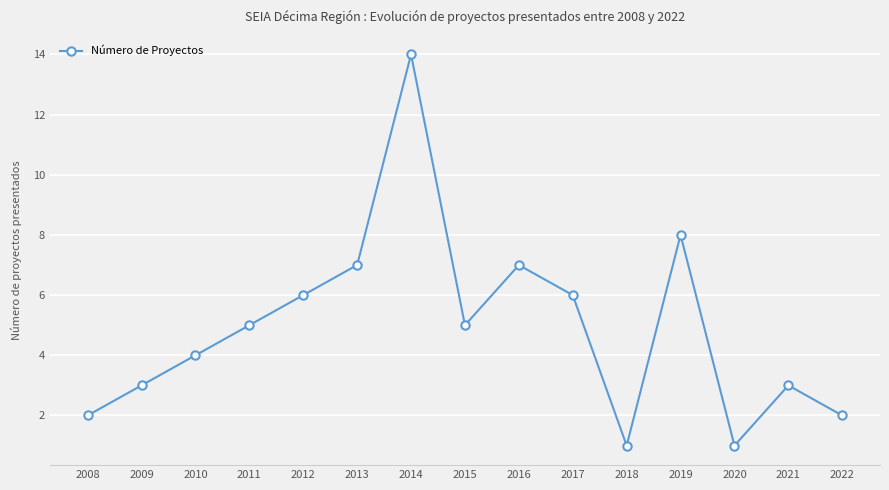

Where is the first local minimum?

2015